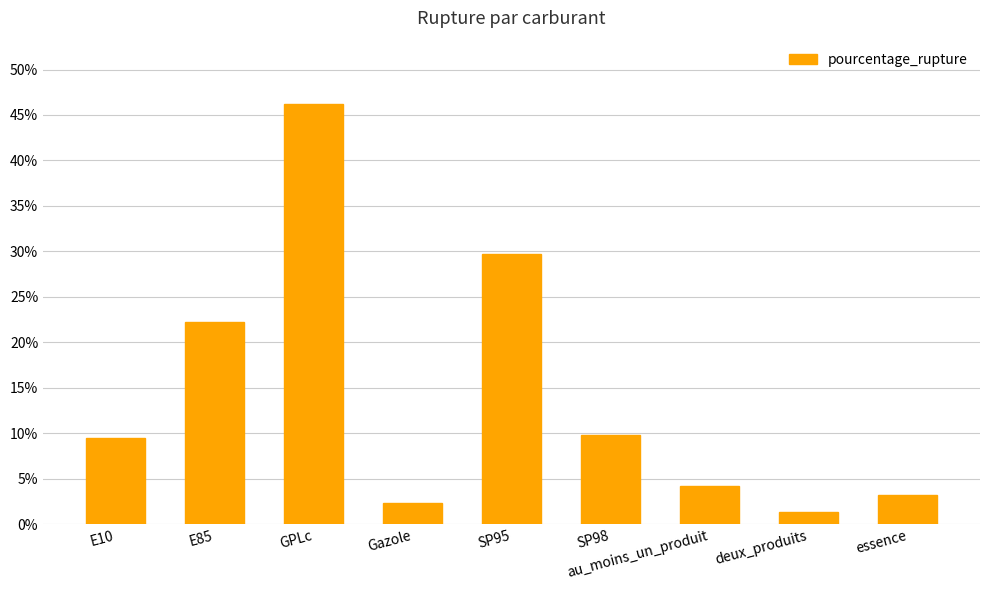

How many bars are there in total?

9